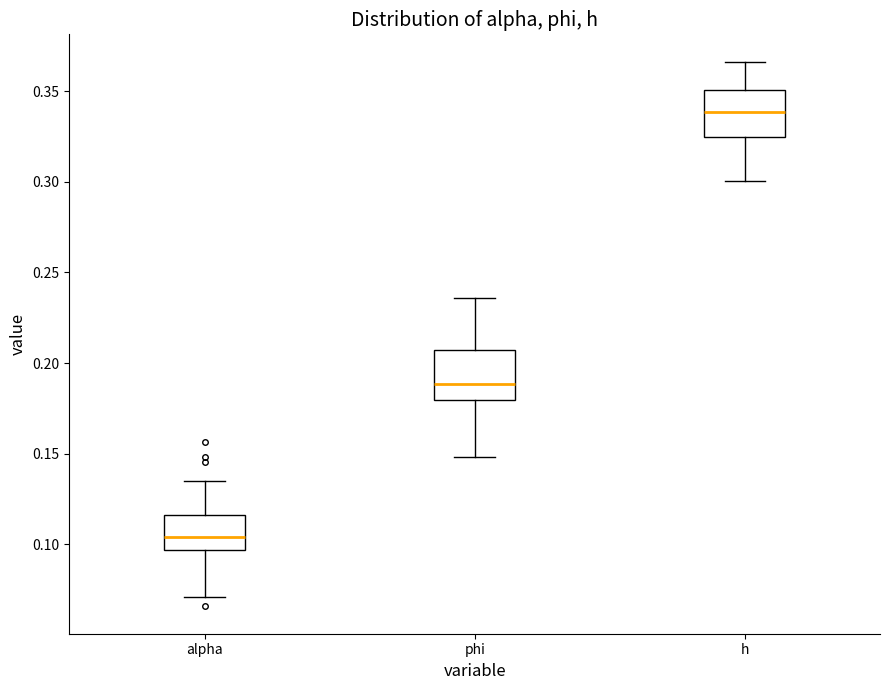

Which box has the lowest median line?

alpha